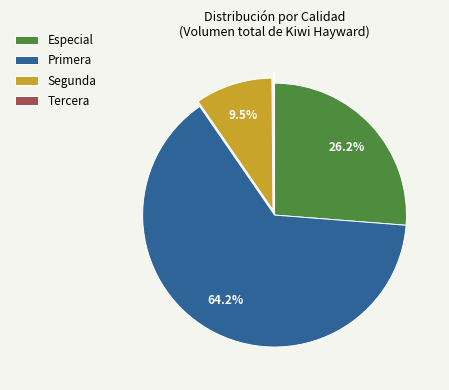

Approximately how many times larger is the value at Primera compared to Segunda?

6.8